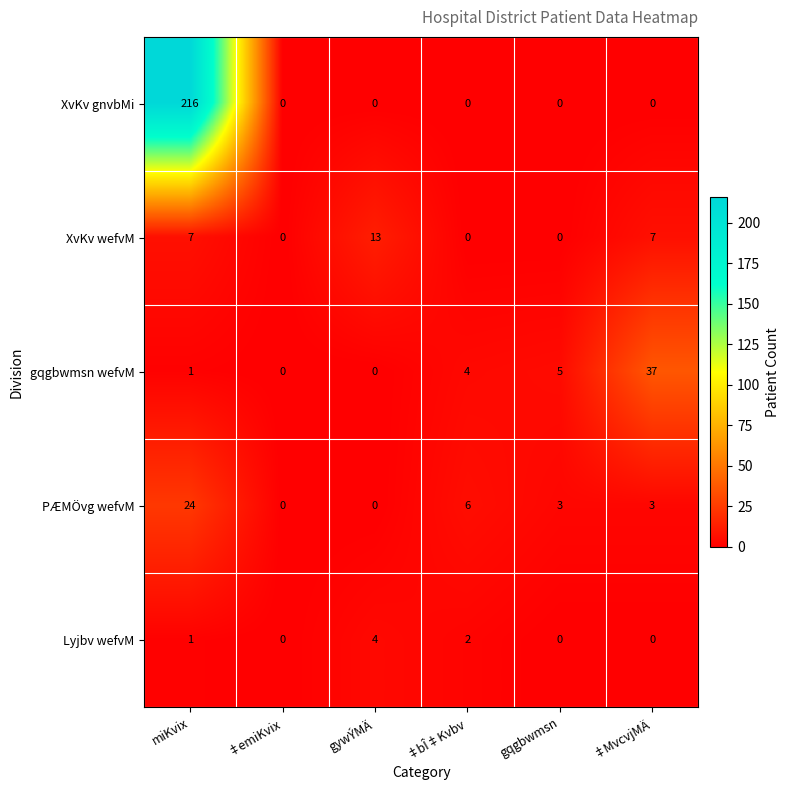

What is the sum of the gqgbwmsn wefvM values at gqgbwmsn and gywÝMÄ?

5